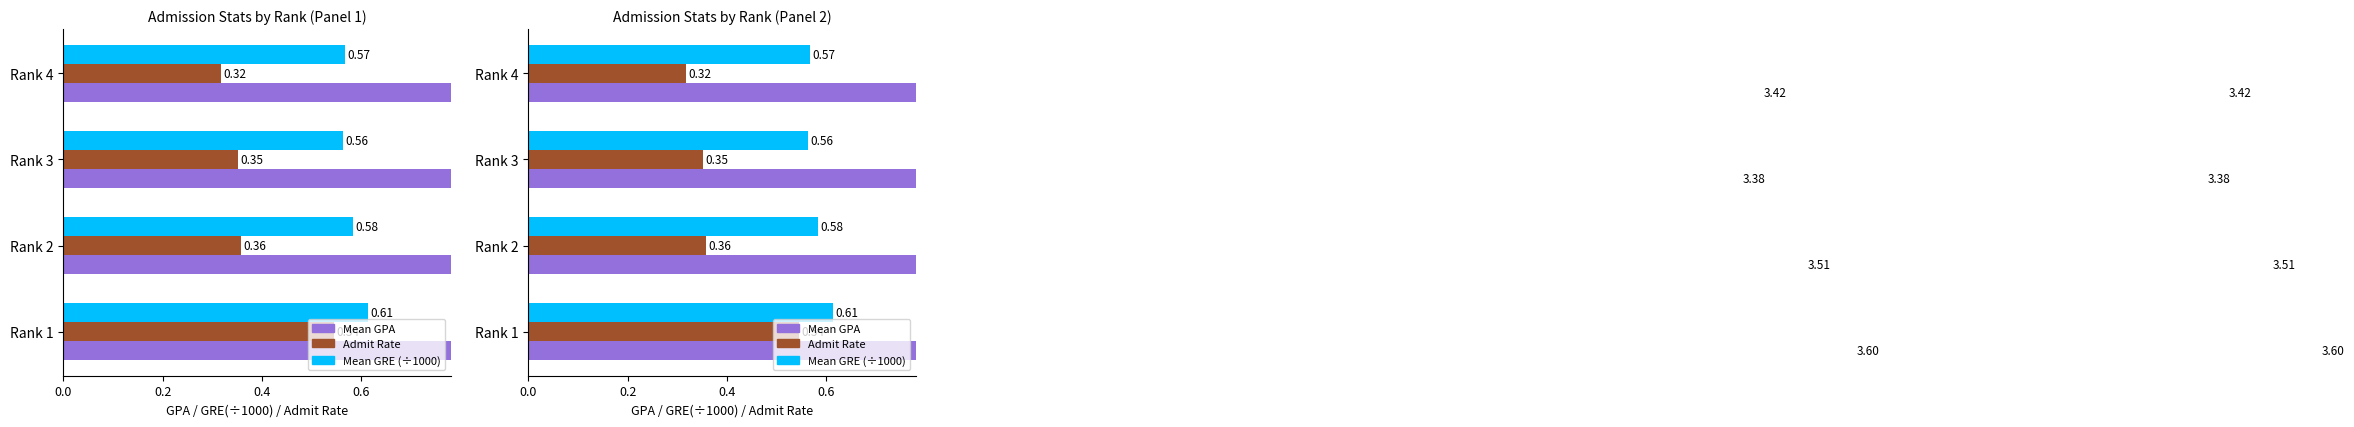

Rank the series at Rank 1 from lowest to highest value.

Admit Rate, Mean GRE (÷1000), Mean GPA